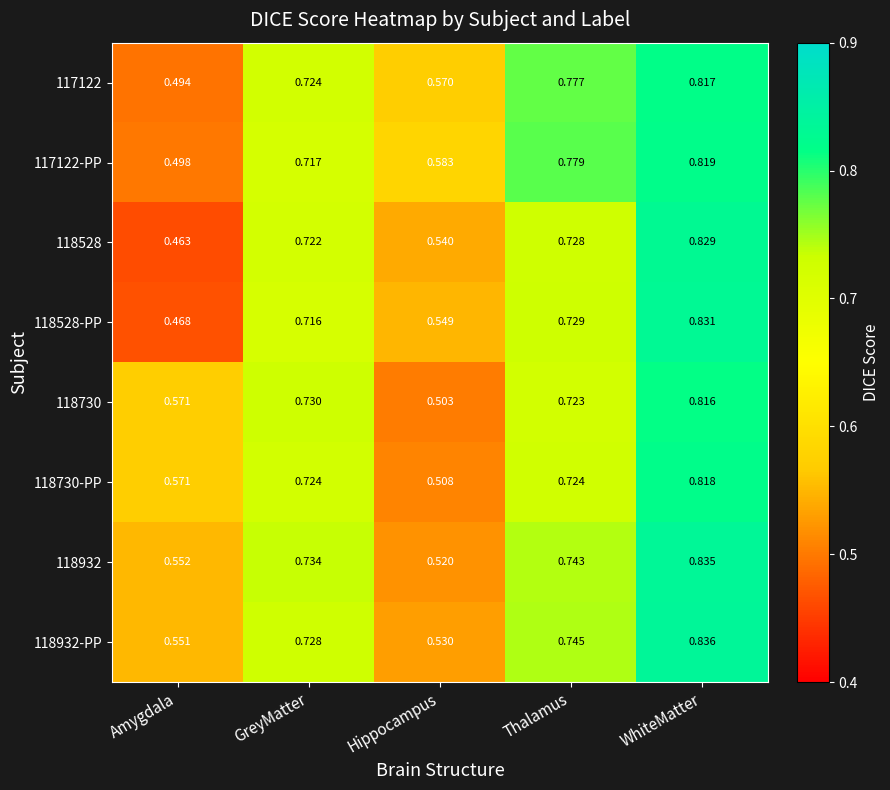

Which label corresponds to the largest value in the chart?

WhiteMatter